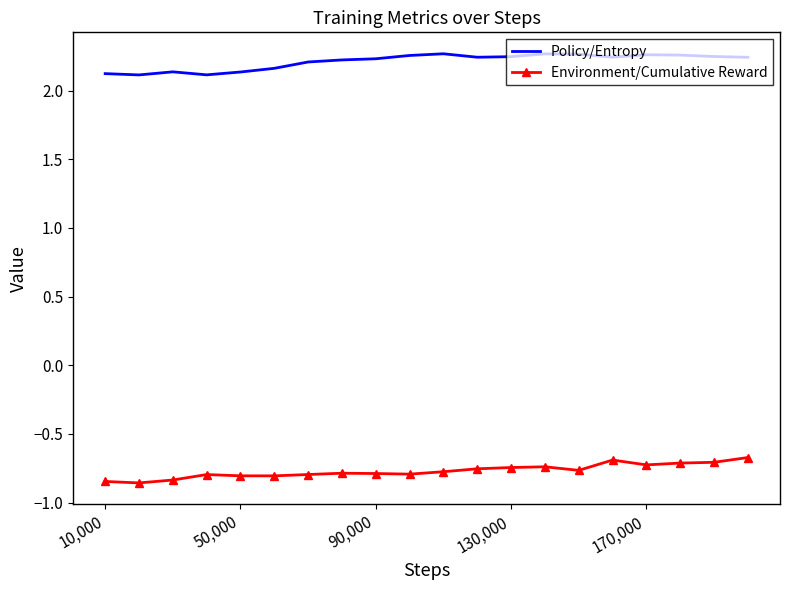

True or false: Environment/Cumulative Reward and Policy/Entropy intersect in this chart.

False